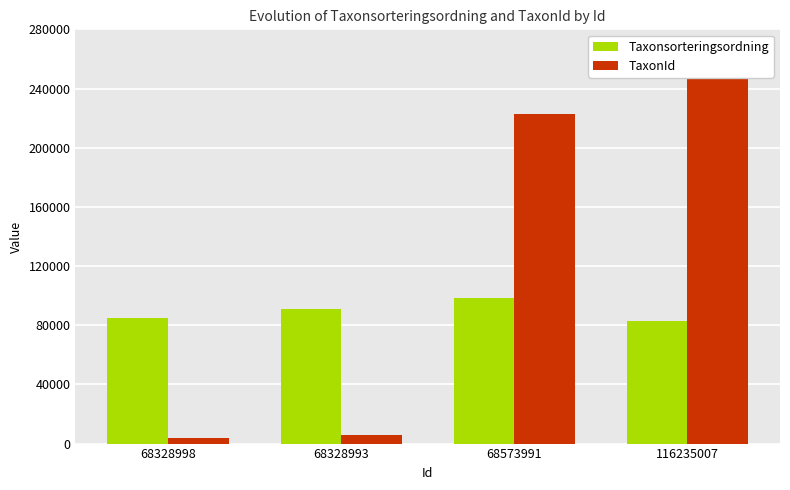

List the labels in order of TaxonId value, smallest first.

68328998, 68328993, 68573991, 116235007